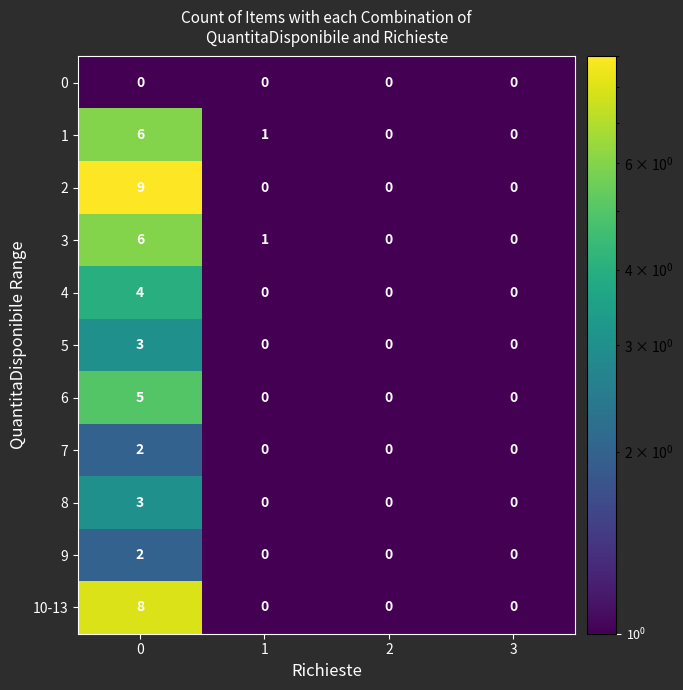

What is the smallest value displayed?

0